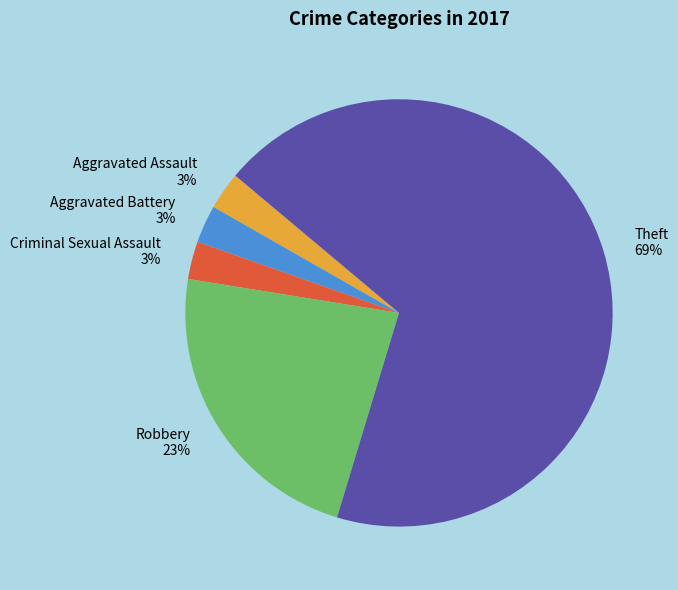

The Theft slice represents 62% of the pie. True or false?

False